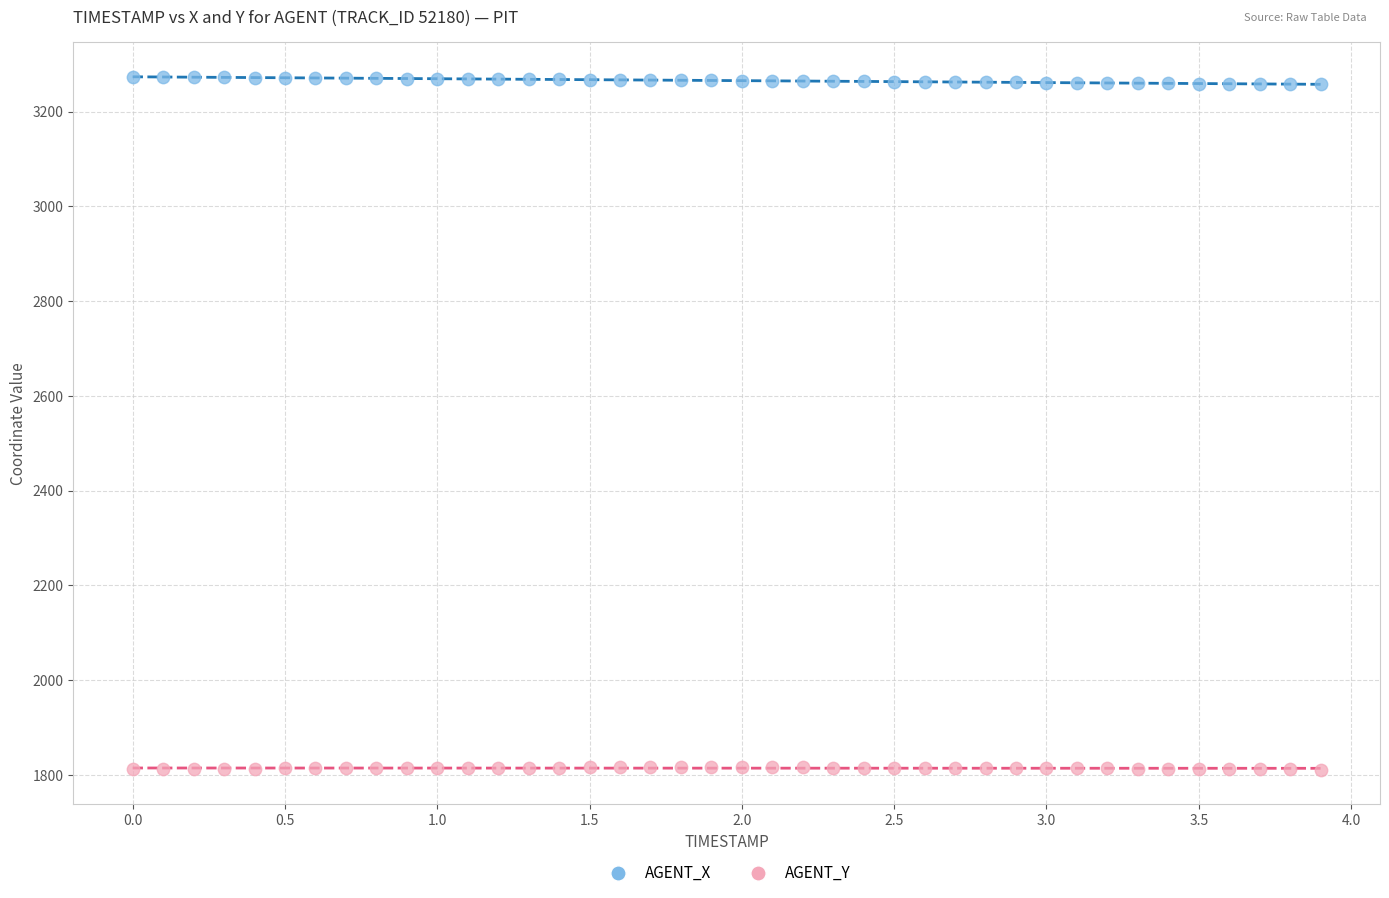

Which series reaches the minimum Y coordinate?

AGENT_Y